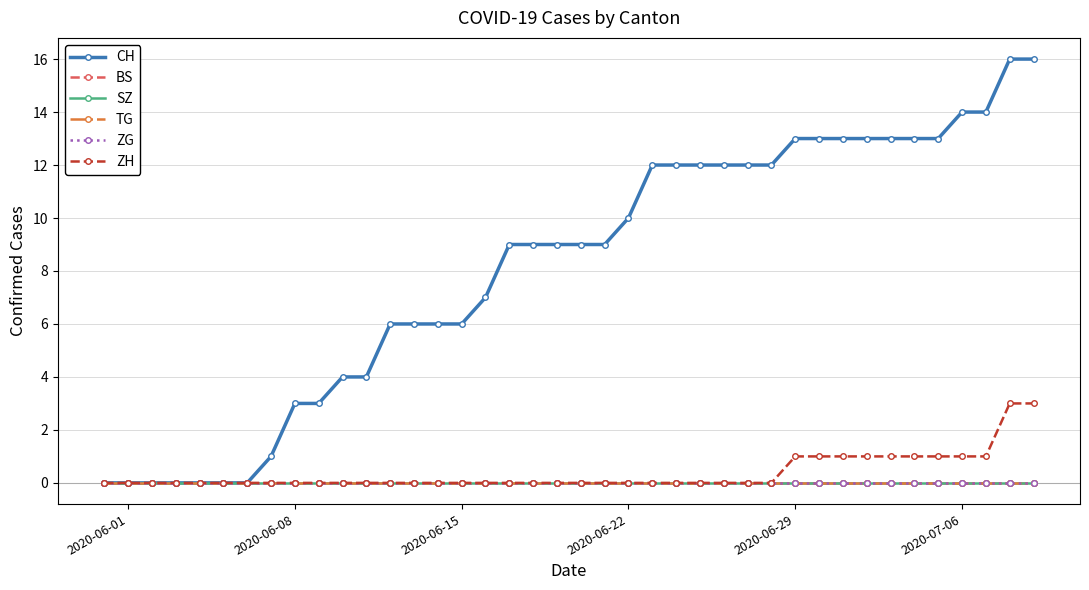

Which series has the widest spread of values?

CH